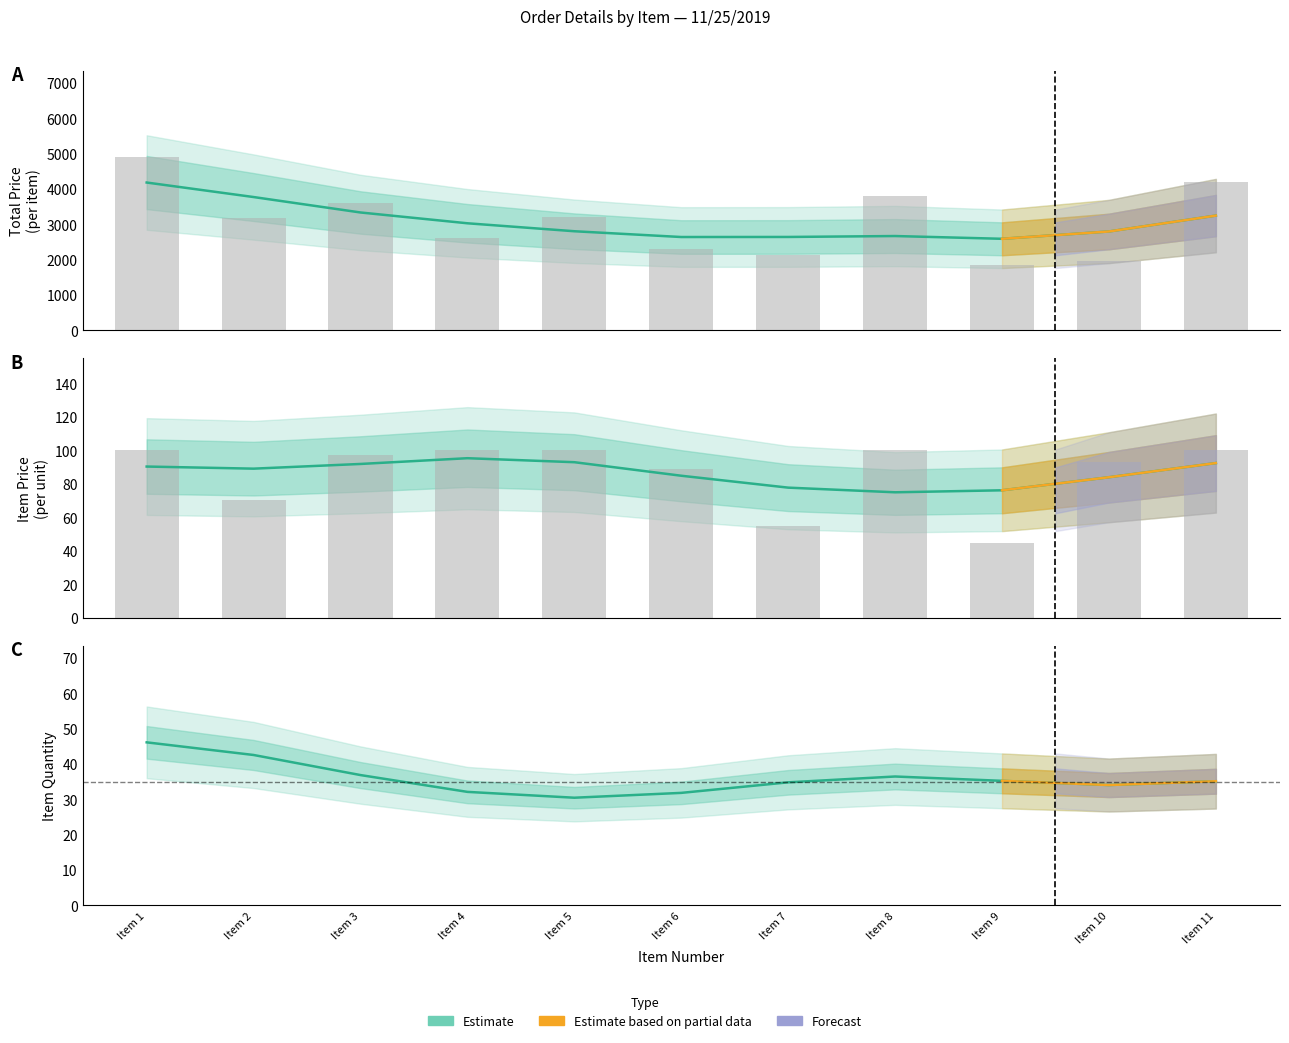

True or false: TOTAL PRICE has a value of 2142.7 at Item 7.

True